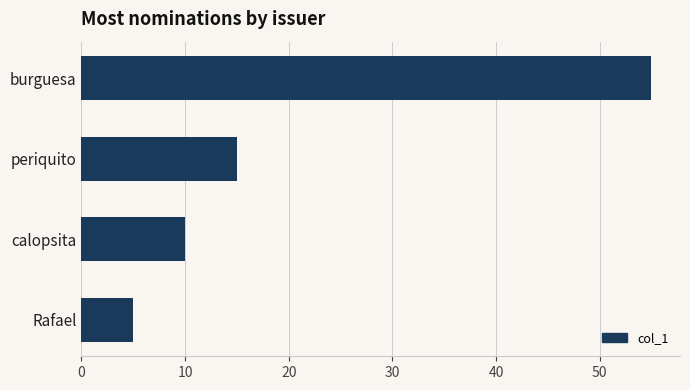

Reading top to bottom, what are all the values shown in this chart?

55	15	10	5